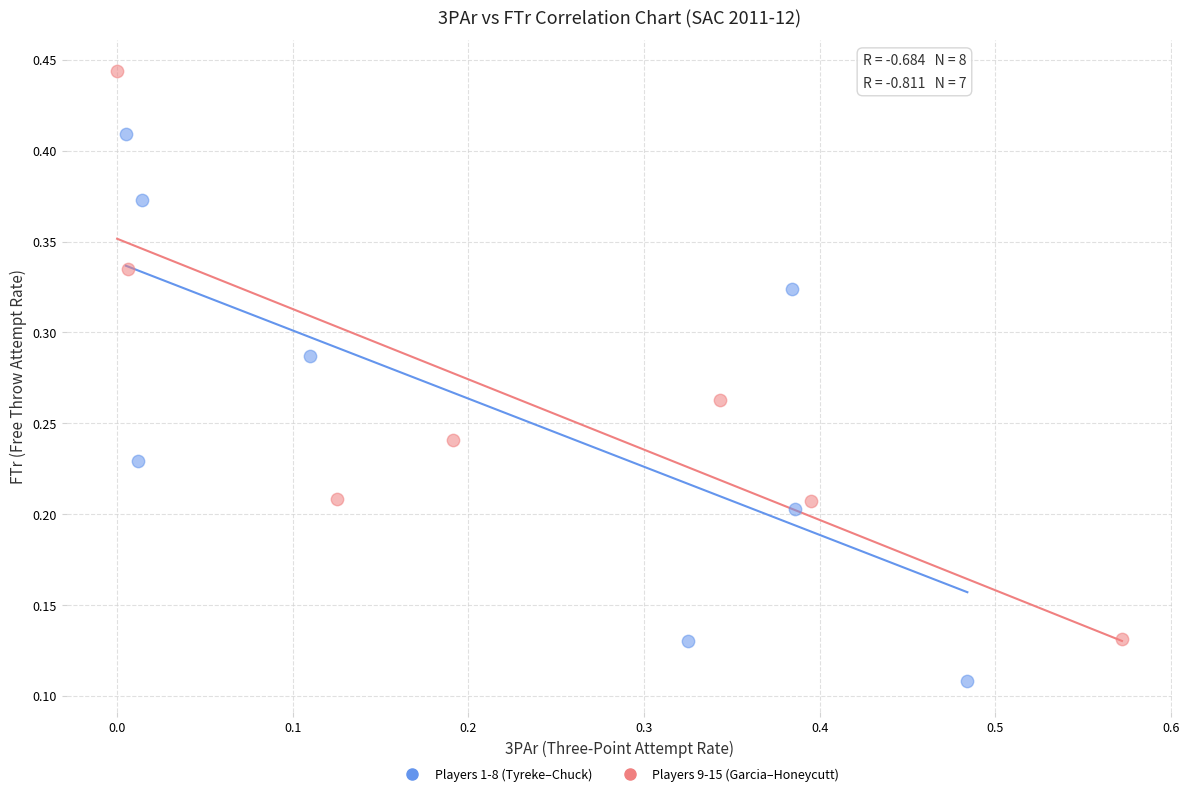

Which series reaches the maximum Y coordinate?

Players 9-15 (Garcia–Honeycutt)